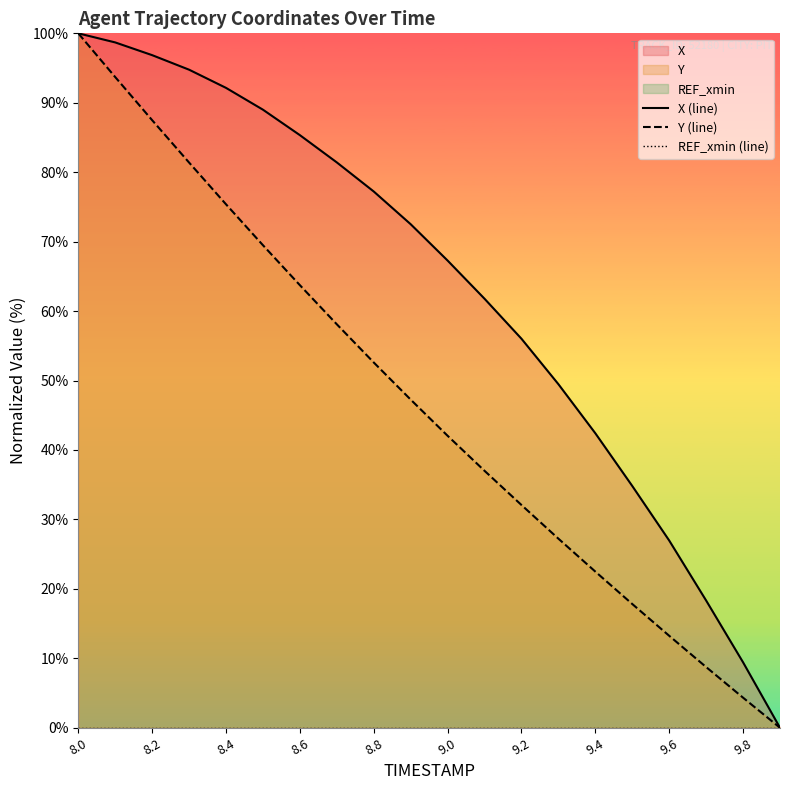

True or false: Y (line) and X (line) cross at least once.

True